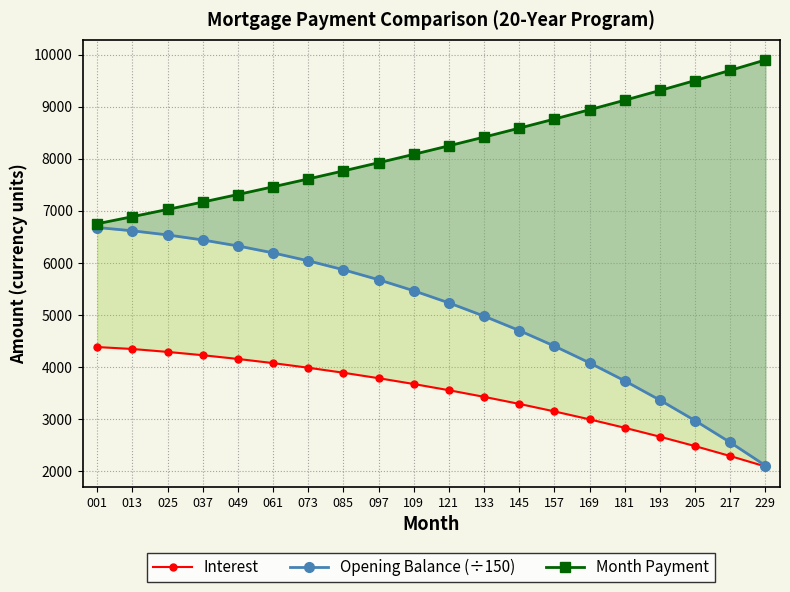

At which label does Opening Balance (÷150) first exceed 5463?

001